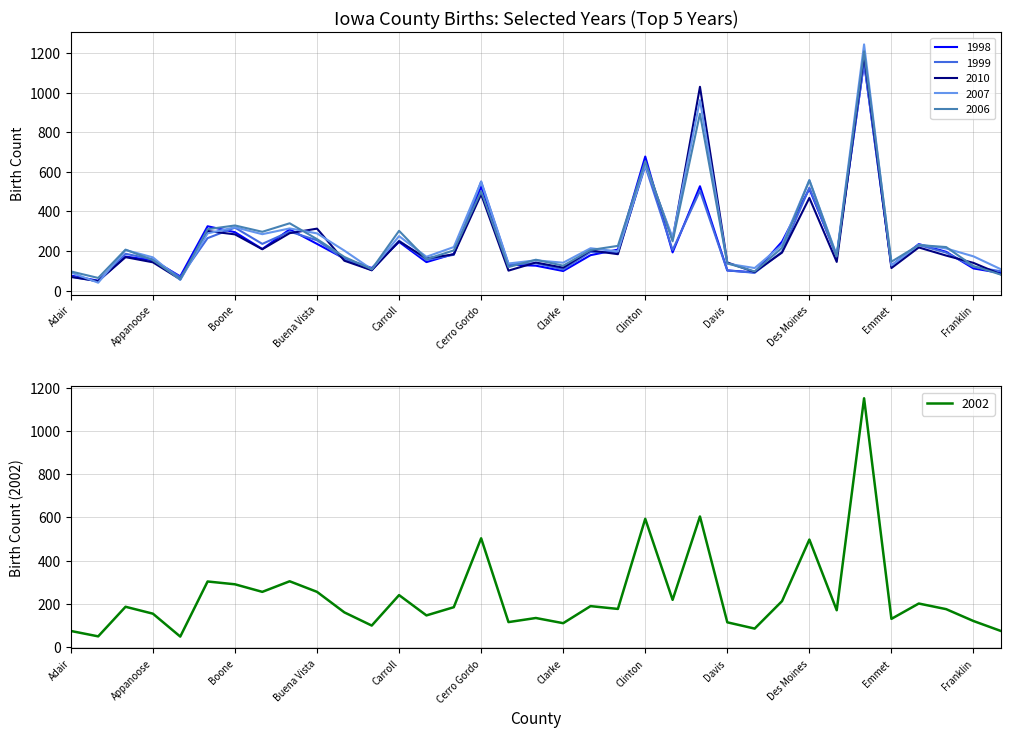

True or false: 2002 has more than 1 points higher than both neighbors.

True